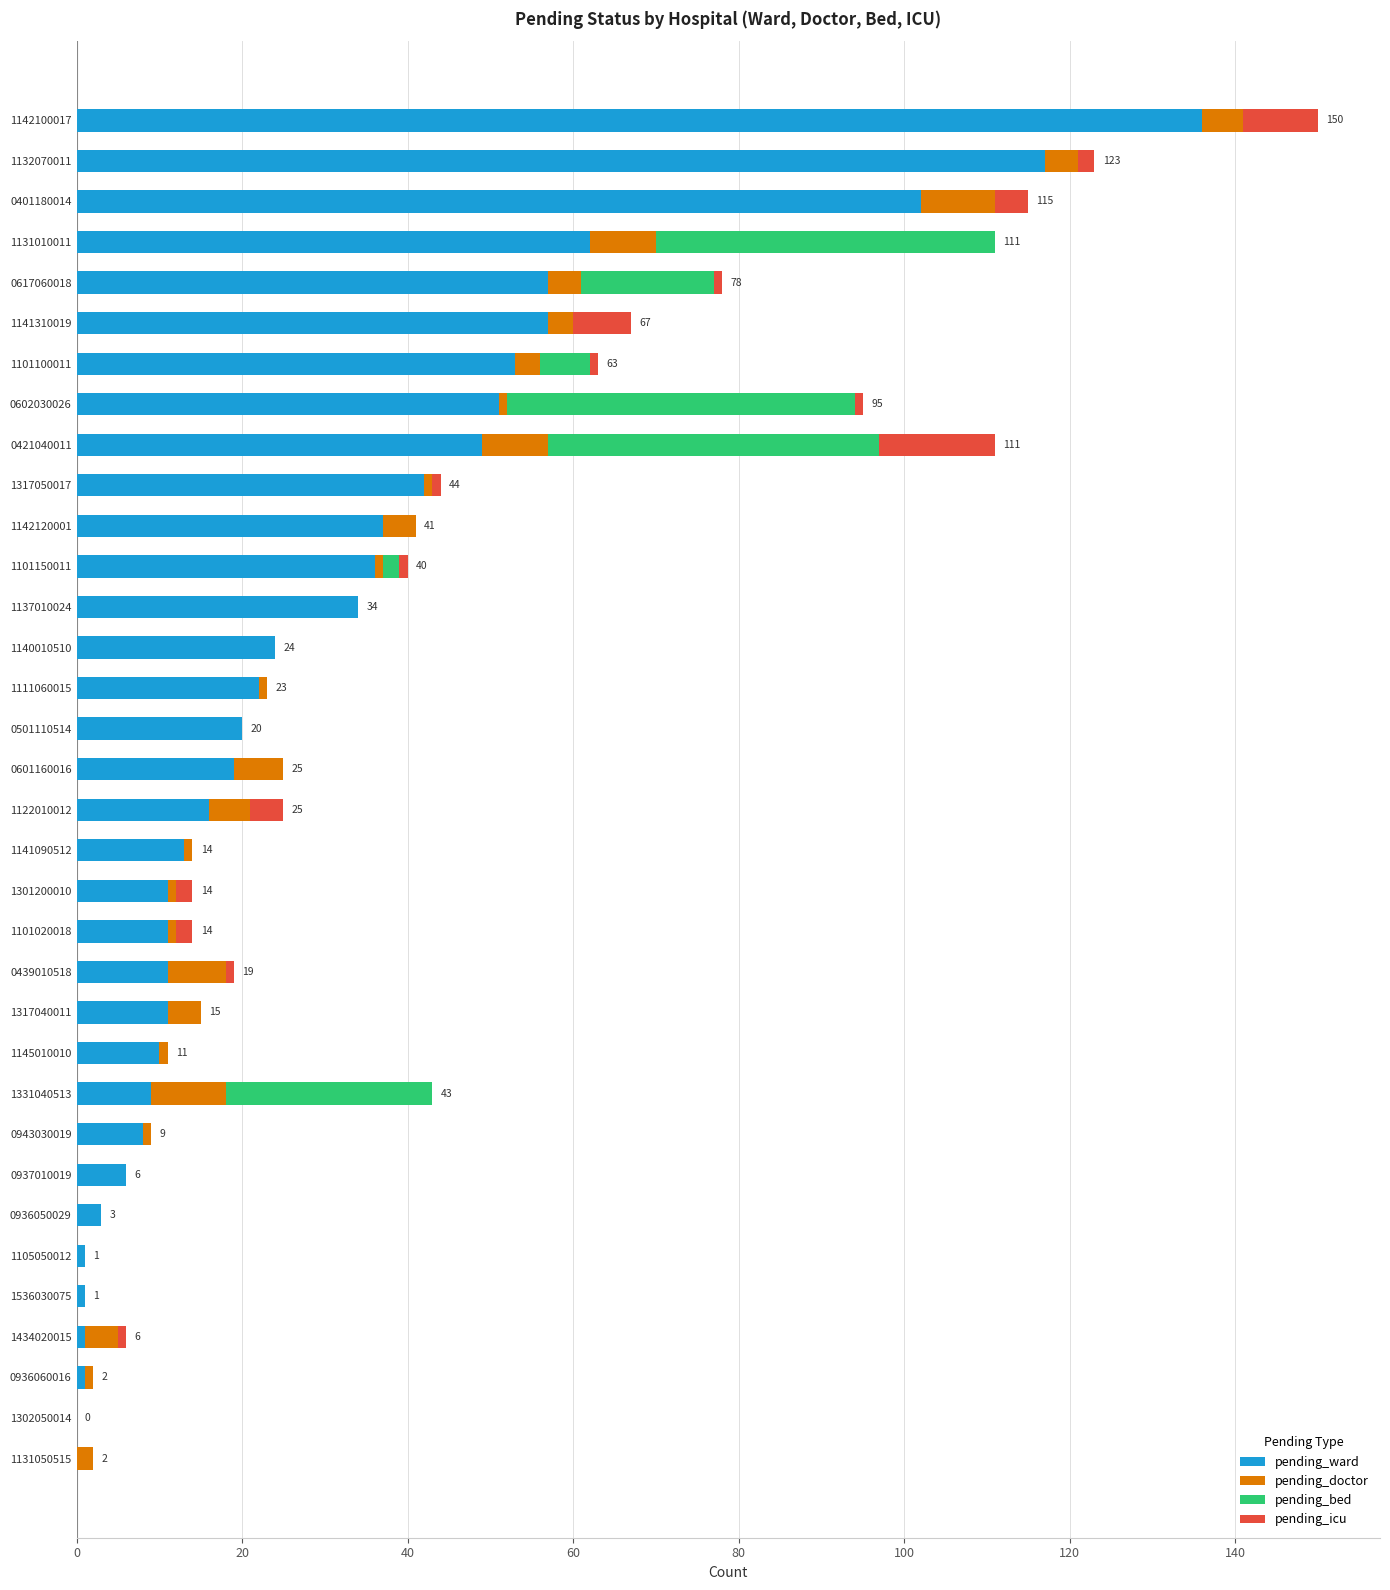

The value of pending_ward at 1101020018 is 11. True or false?

True